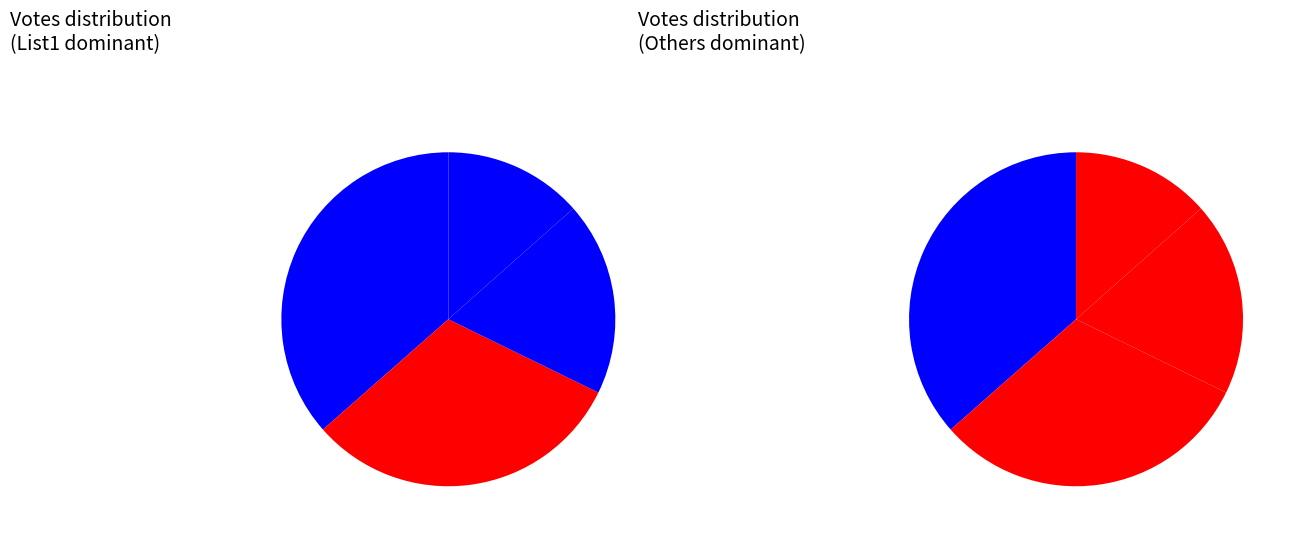

How many segments does this pie chart have?

4